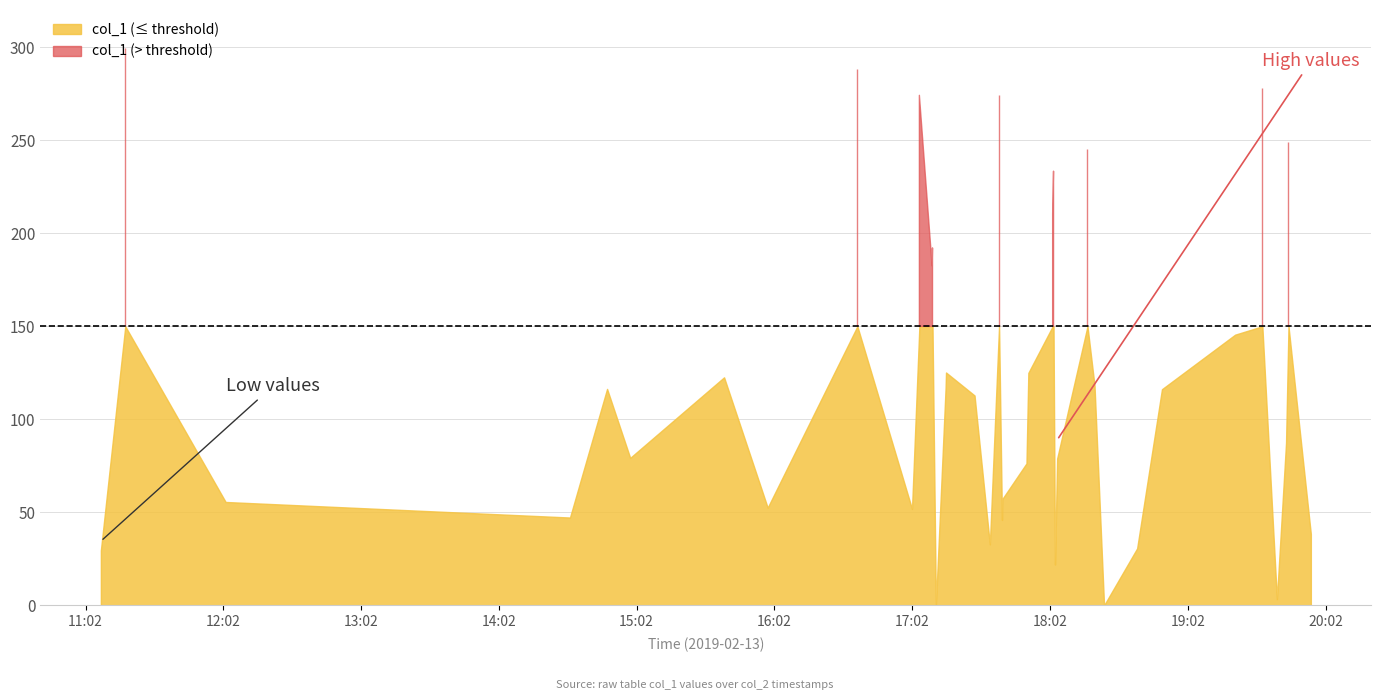

How many points are lower than both their immediate neighbors (excluding endpoints)?

11